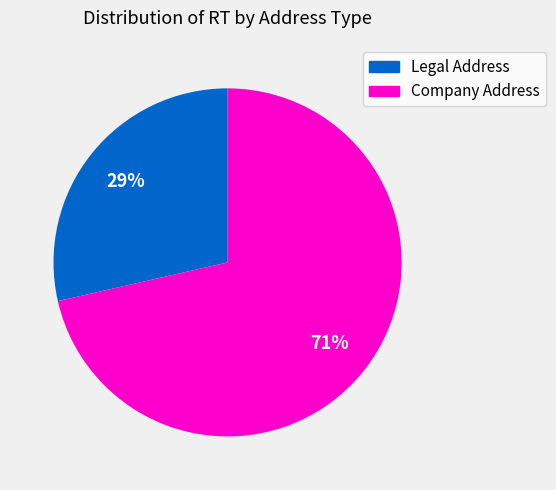

To the nearest percent, what portion does Company Address represent?

71%